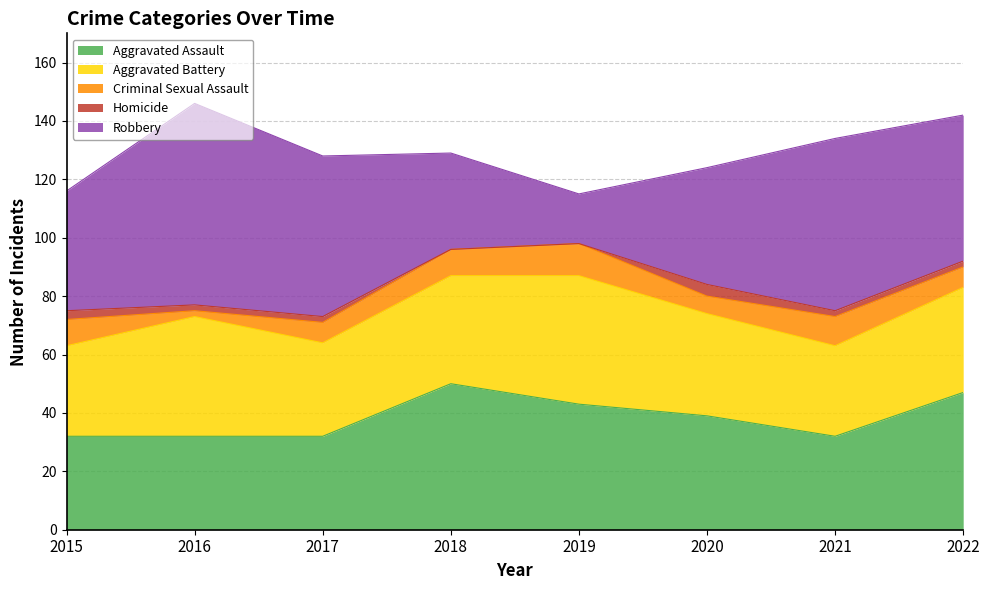

True or false: Homicide and Aggravated Assault intersect in this chart.

False